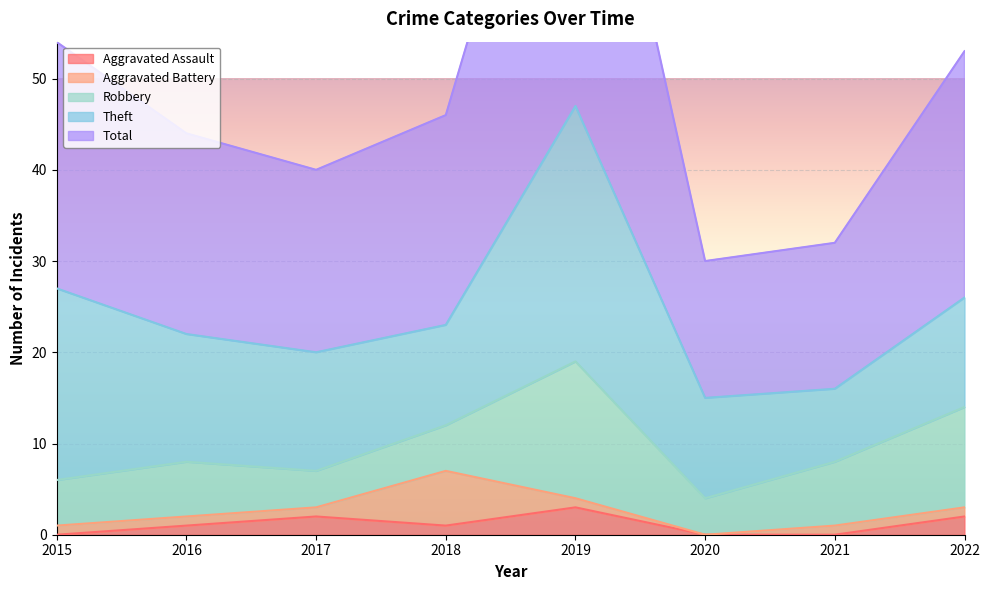

What is the value of the Robbery point at the 3rd from the left?

4